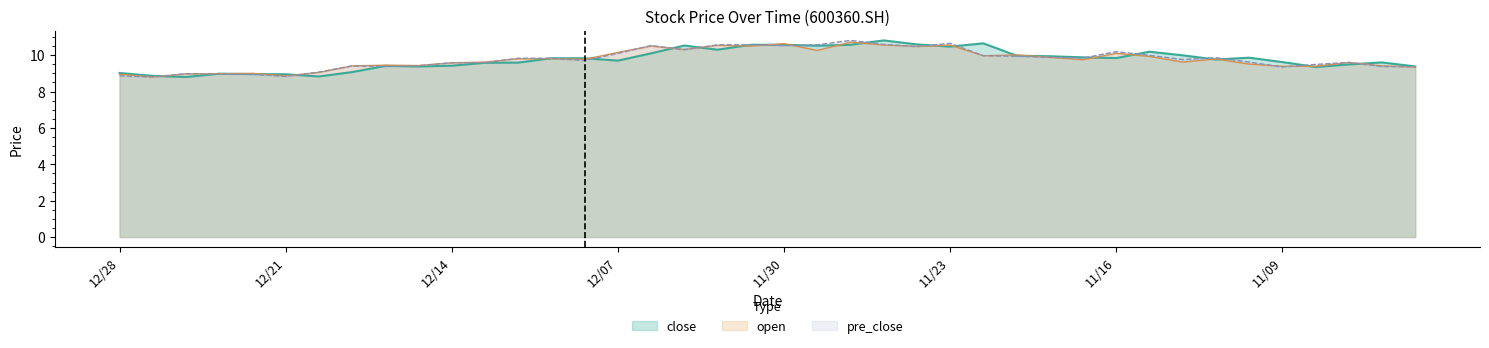

What is the value of the open point at the 13th from the left?

9.8